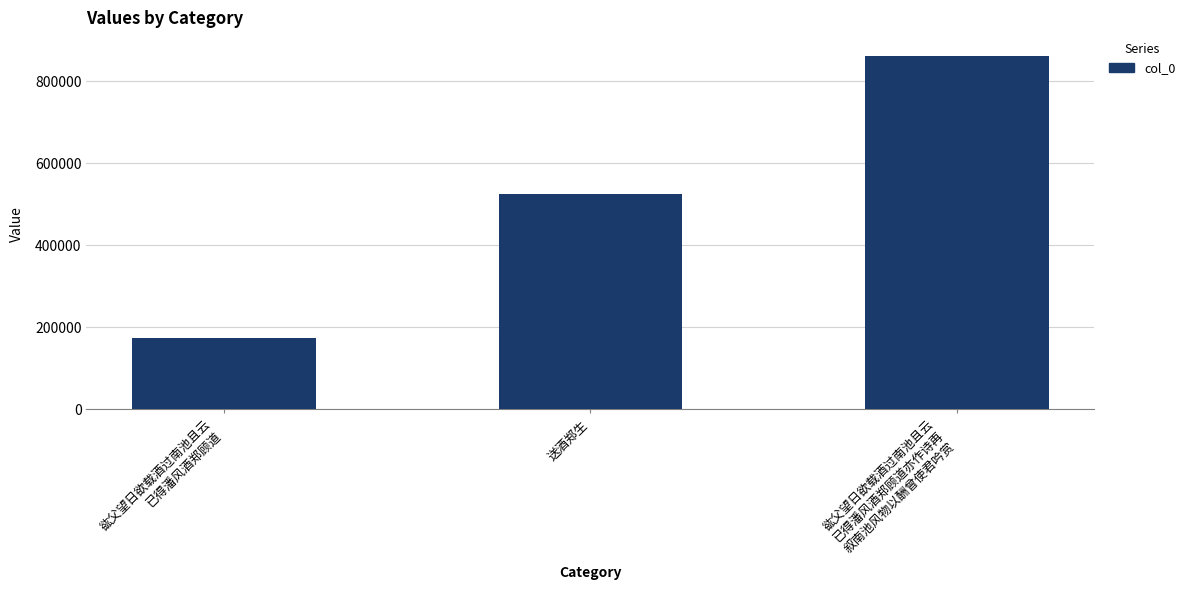

What is the label of the 2nd bar from the right?

送酒郑生